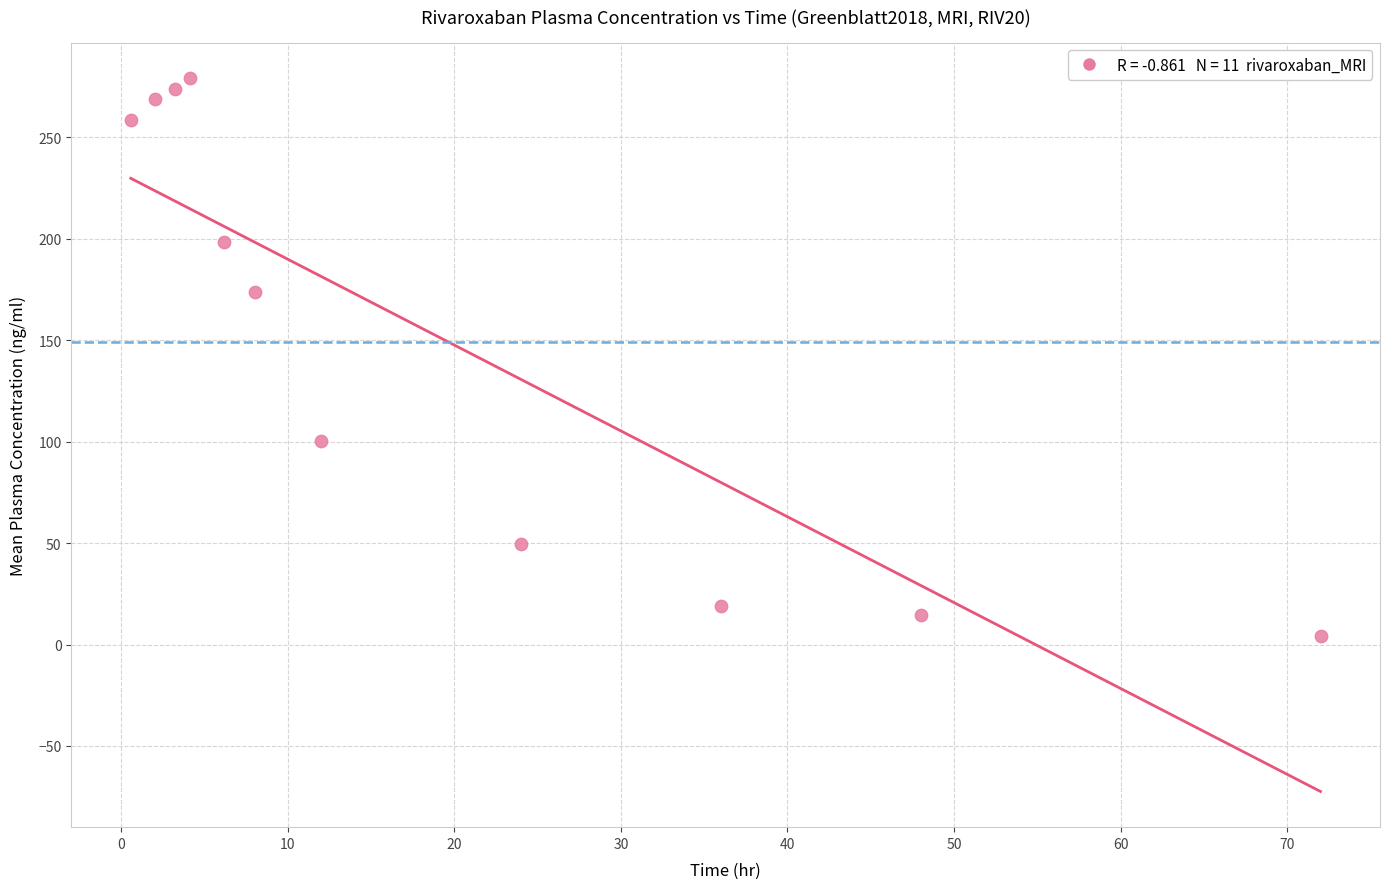

What Y value in the scatter plot is closest to 141?

173.7